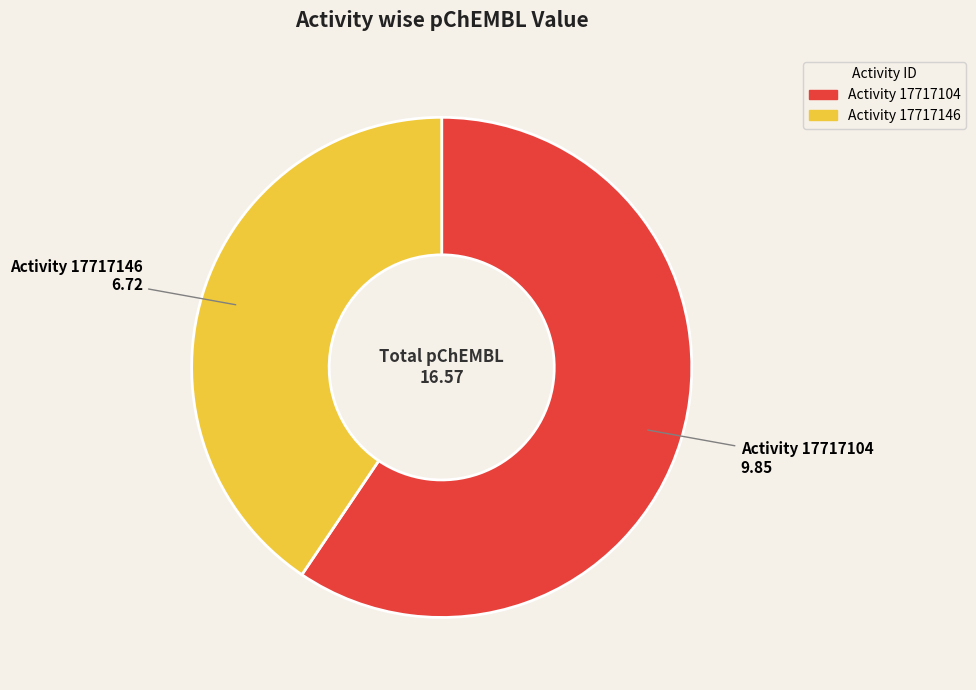

Is there a majority slice in this chart?

Yes